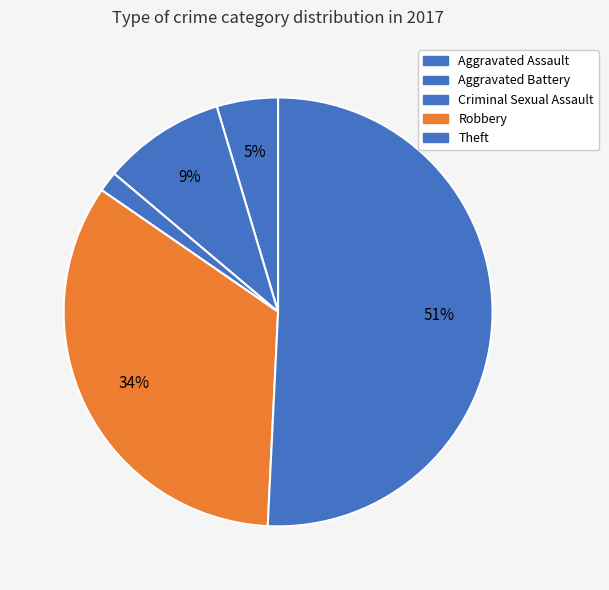

What percentage do Robbery and Aggravated Assault together represent?

38.5%